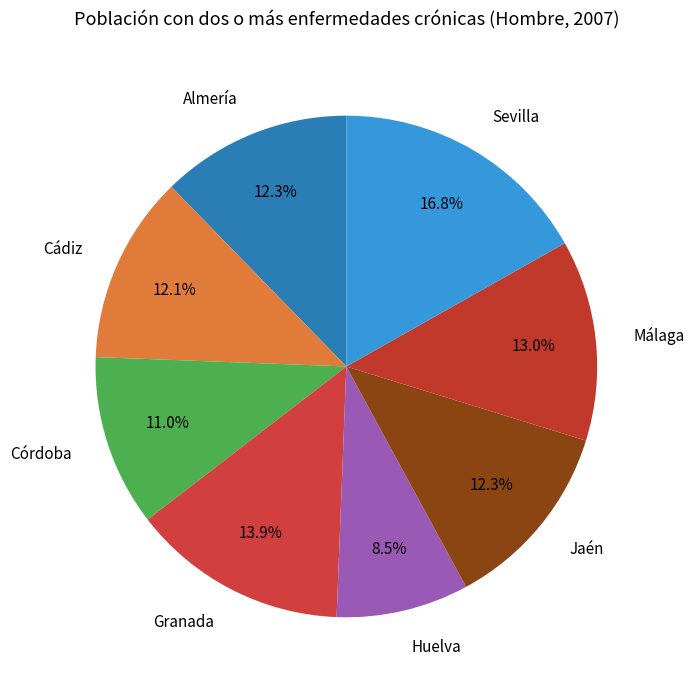

To the nearest percent, what is the average slice percentage?

12%